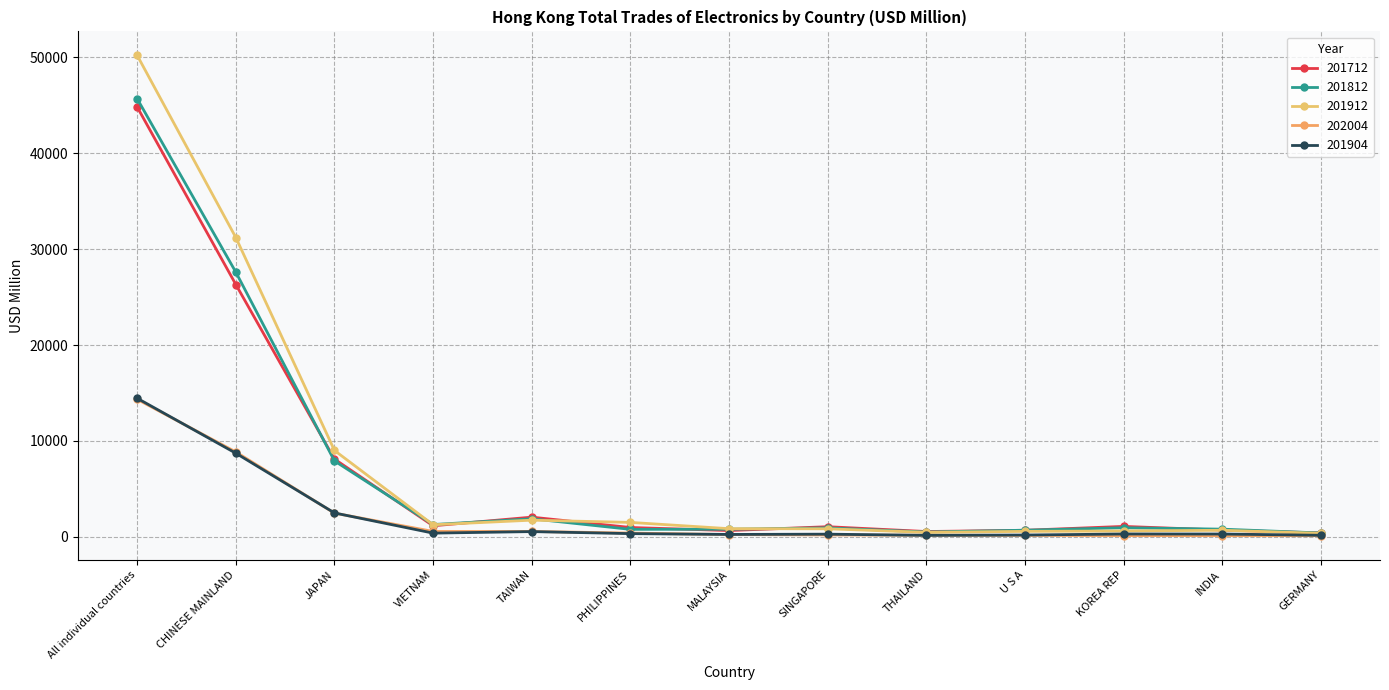

What is the value of the 201812 point at the 3rd from the left?

7913.1